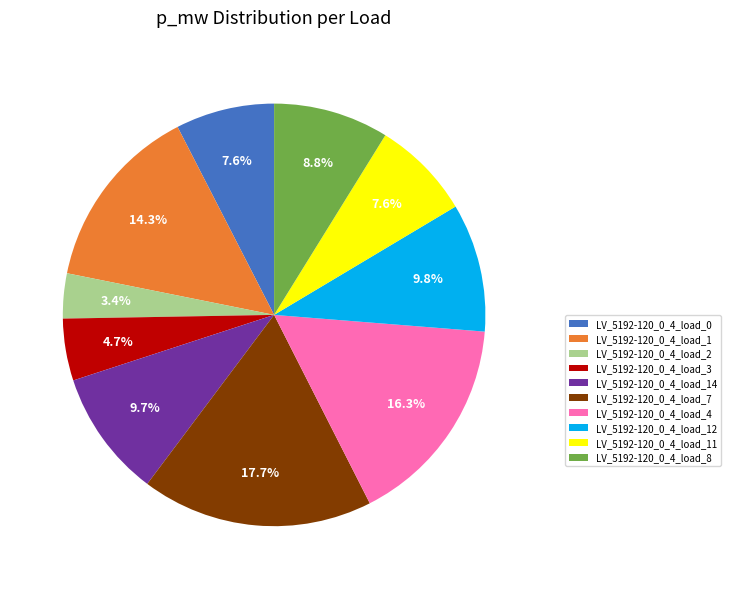

The LV_5192-120_0_4_load_0 slice represents 8% of the pie. True or false?

True